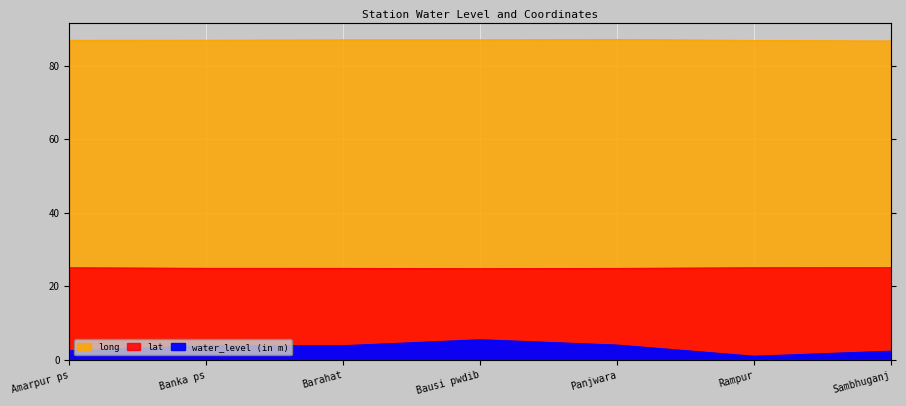

True or false: water_level (in m) has more than 0 points higher than both neighbors.

True